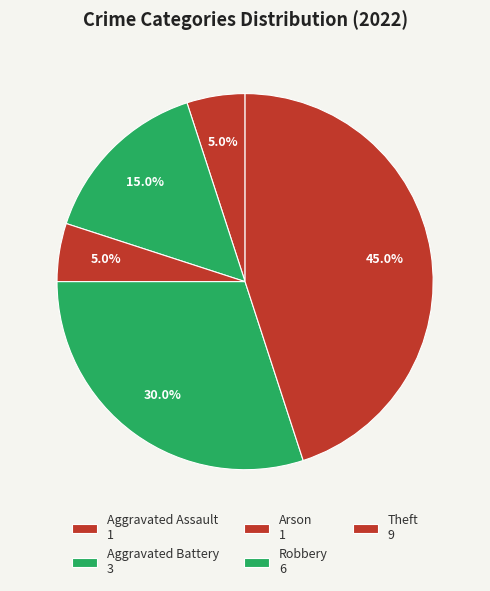

How many segments does this pie chart have?

5